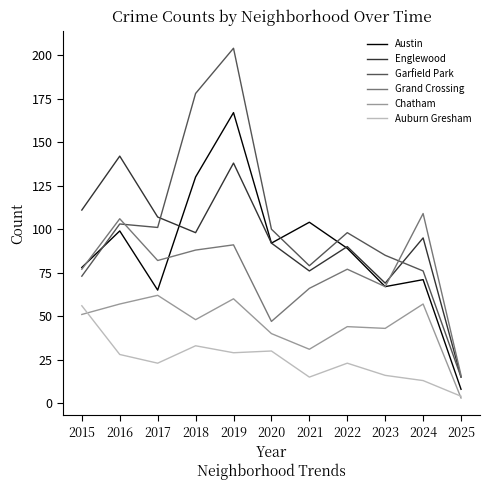

What is the difference between the Auburn Gresham values at 2016 and 2024?

15